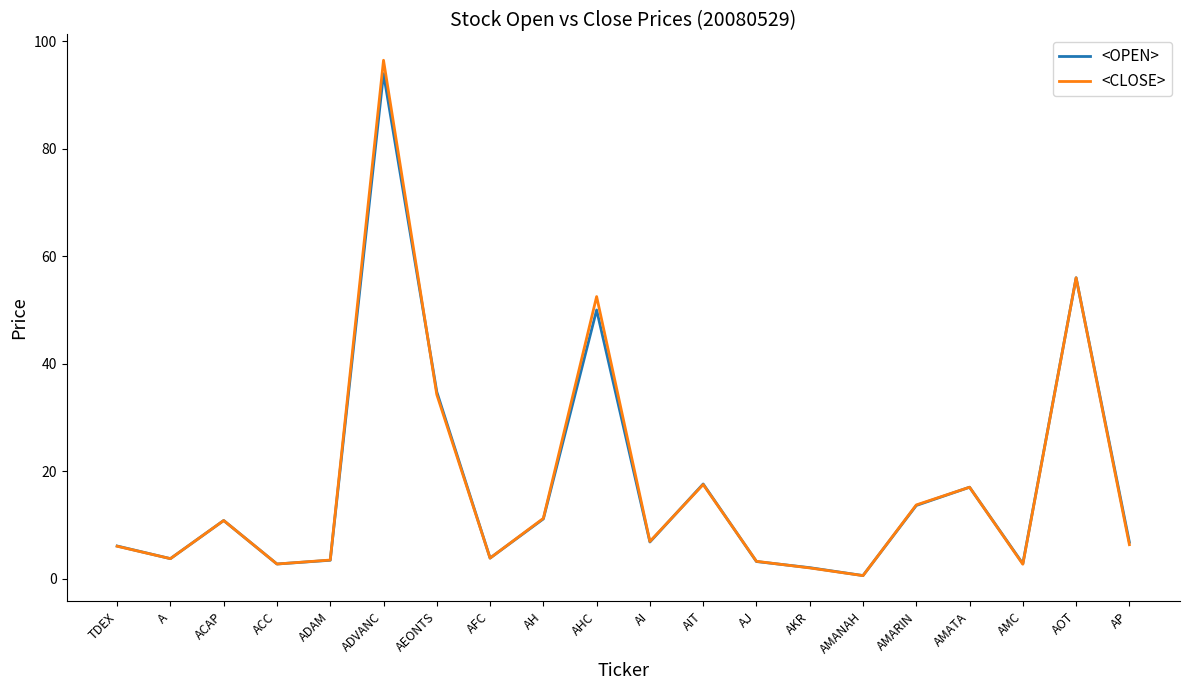

What are all the series names shown in the legend?

<OPEN>, <CLOSE>